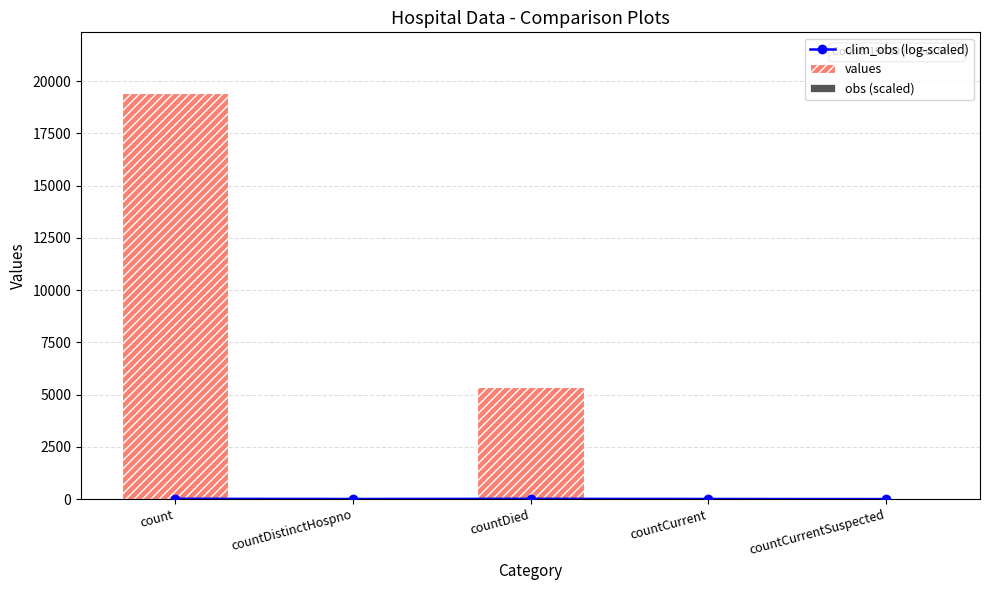

Is it true that values equals 19420.0 at count?

True